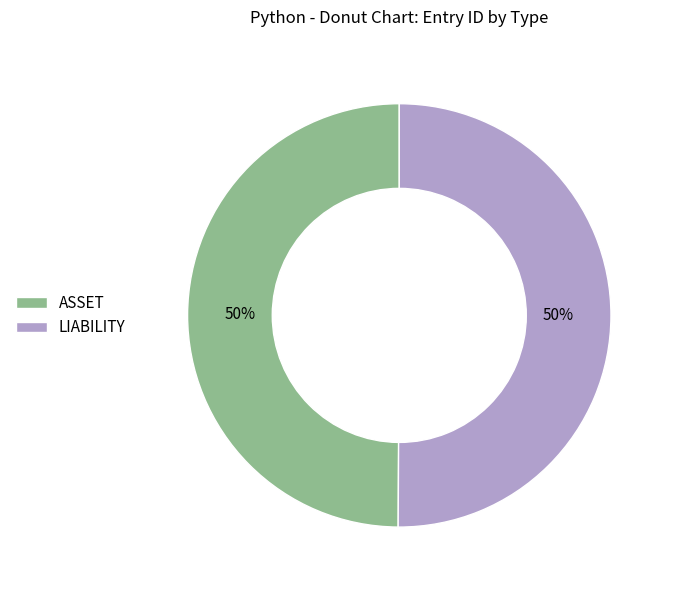

Is it true that LIABILITY is 39% of the pie?

False